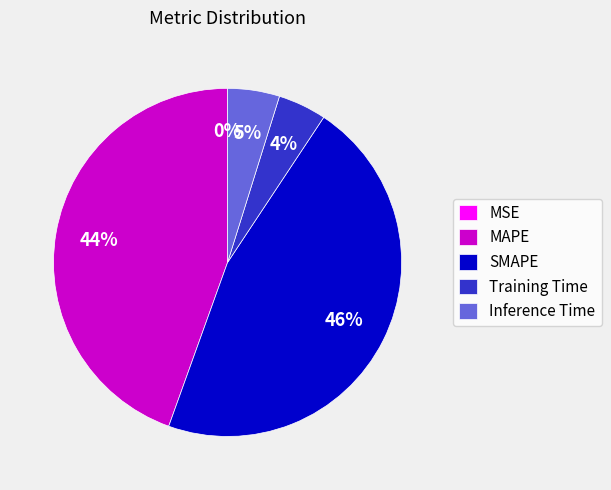

Is it true that SMAPE is 46% of the pie?

True